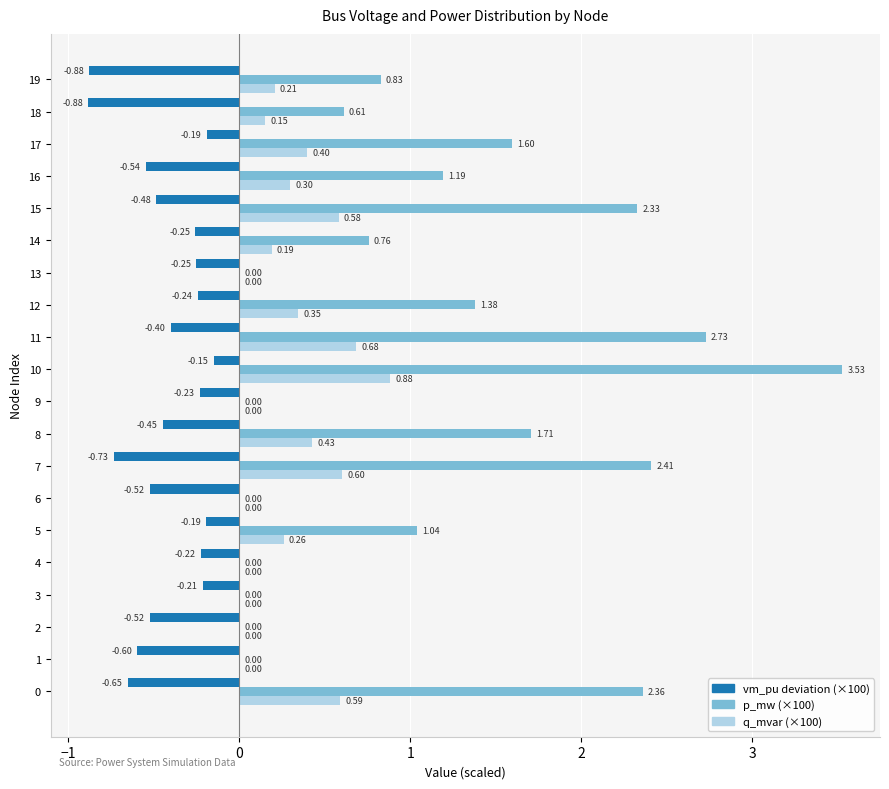

How many categories are shown in the chart?

20